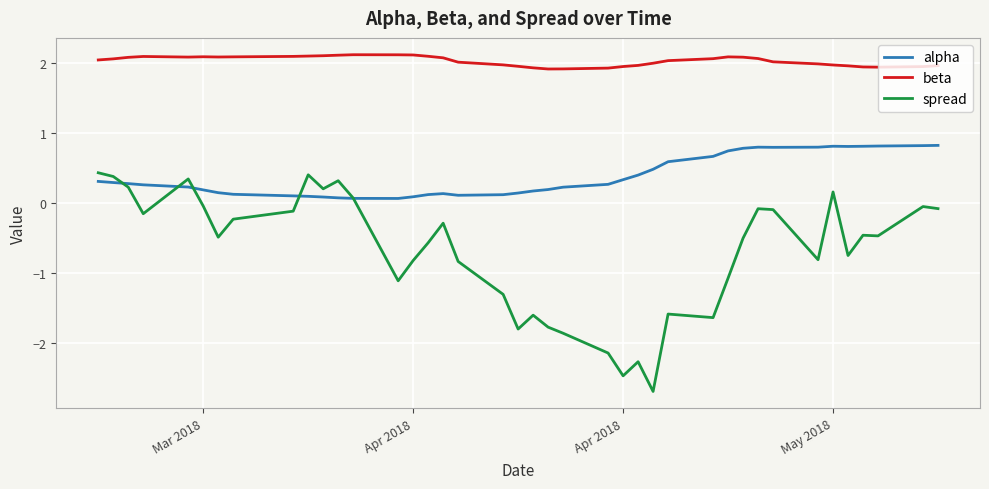

Which series has the largest total across all categories?

beta